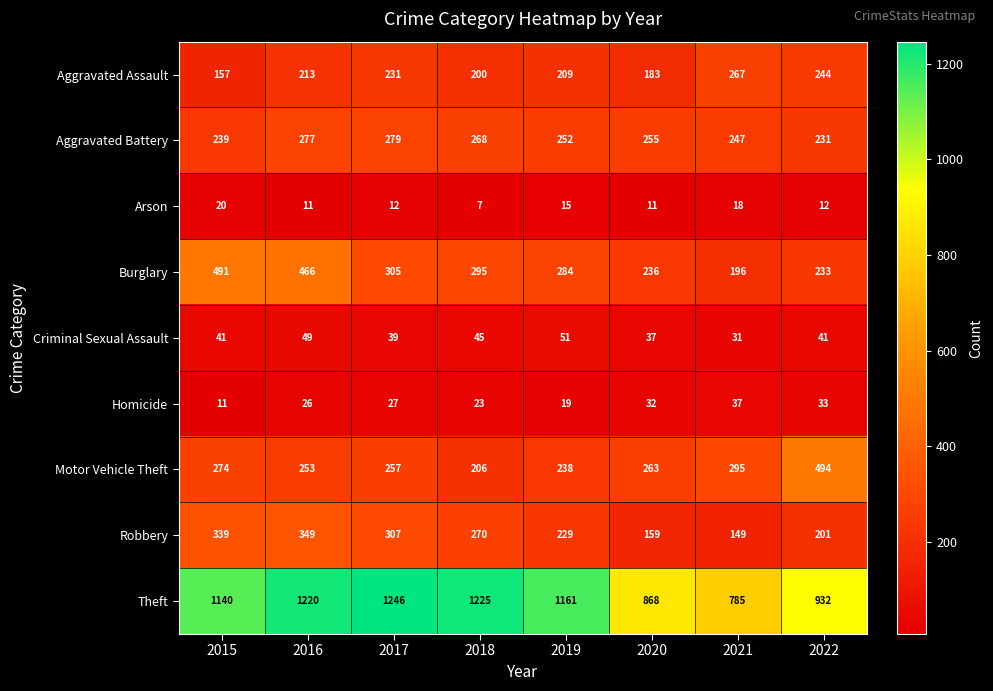

The Aggravated Battery series shows 279 at 2017. True or false?

True